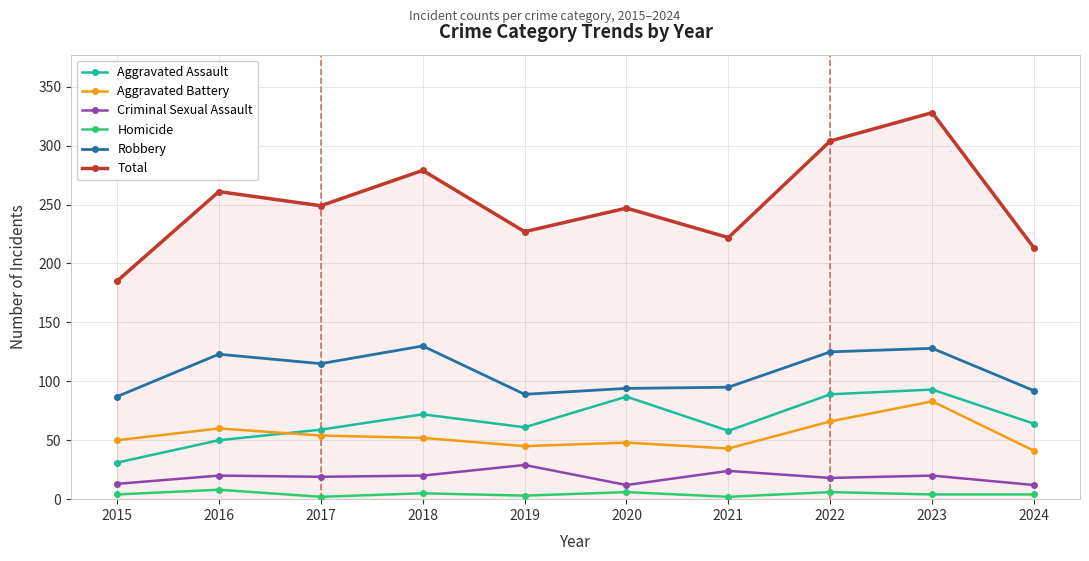

At which label does Criminal Sexual Assault reach its peak?

2019